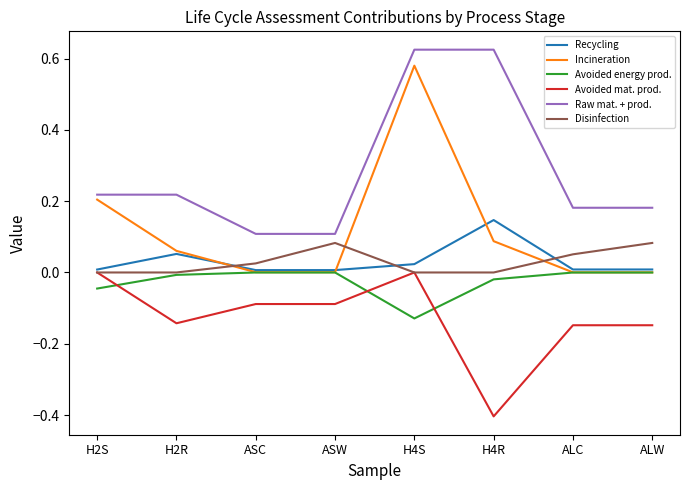

Is it true that Avoided energy prod. equals -0.0 at ASC?

True